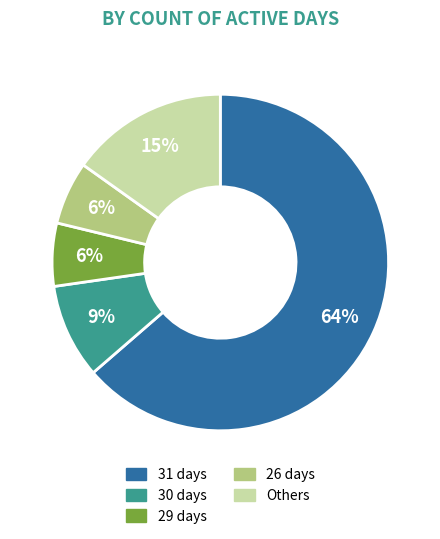

To the nearest percent, what is the average slice percentage?

20%